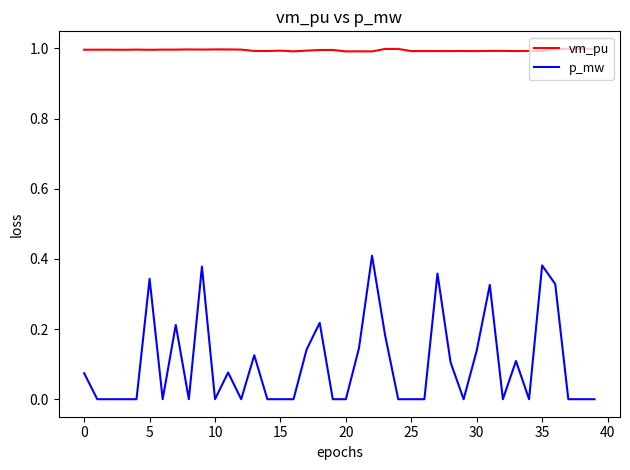

True or false: p_mw and vm_pu cross at least once.

False